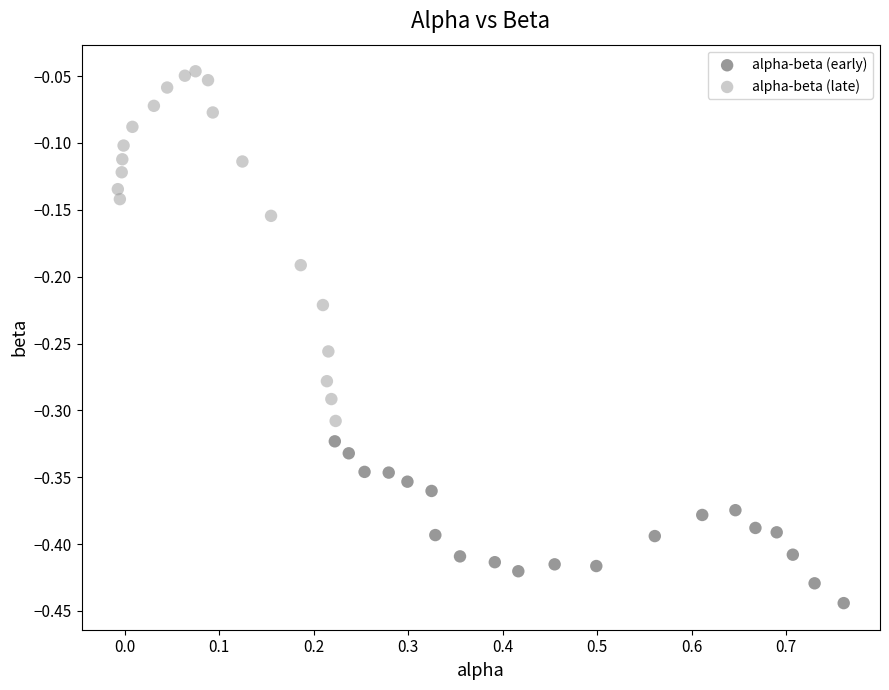

Which series reaches the maximum Y coordinate?

alpha-beta (late)